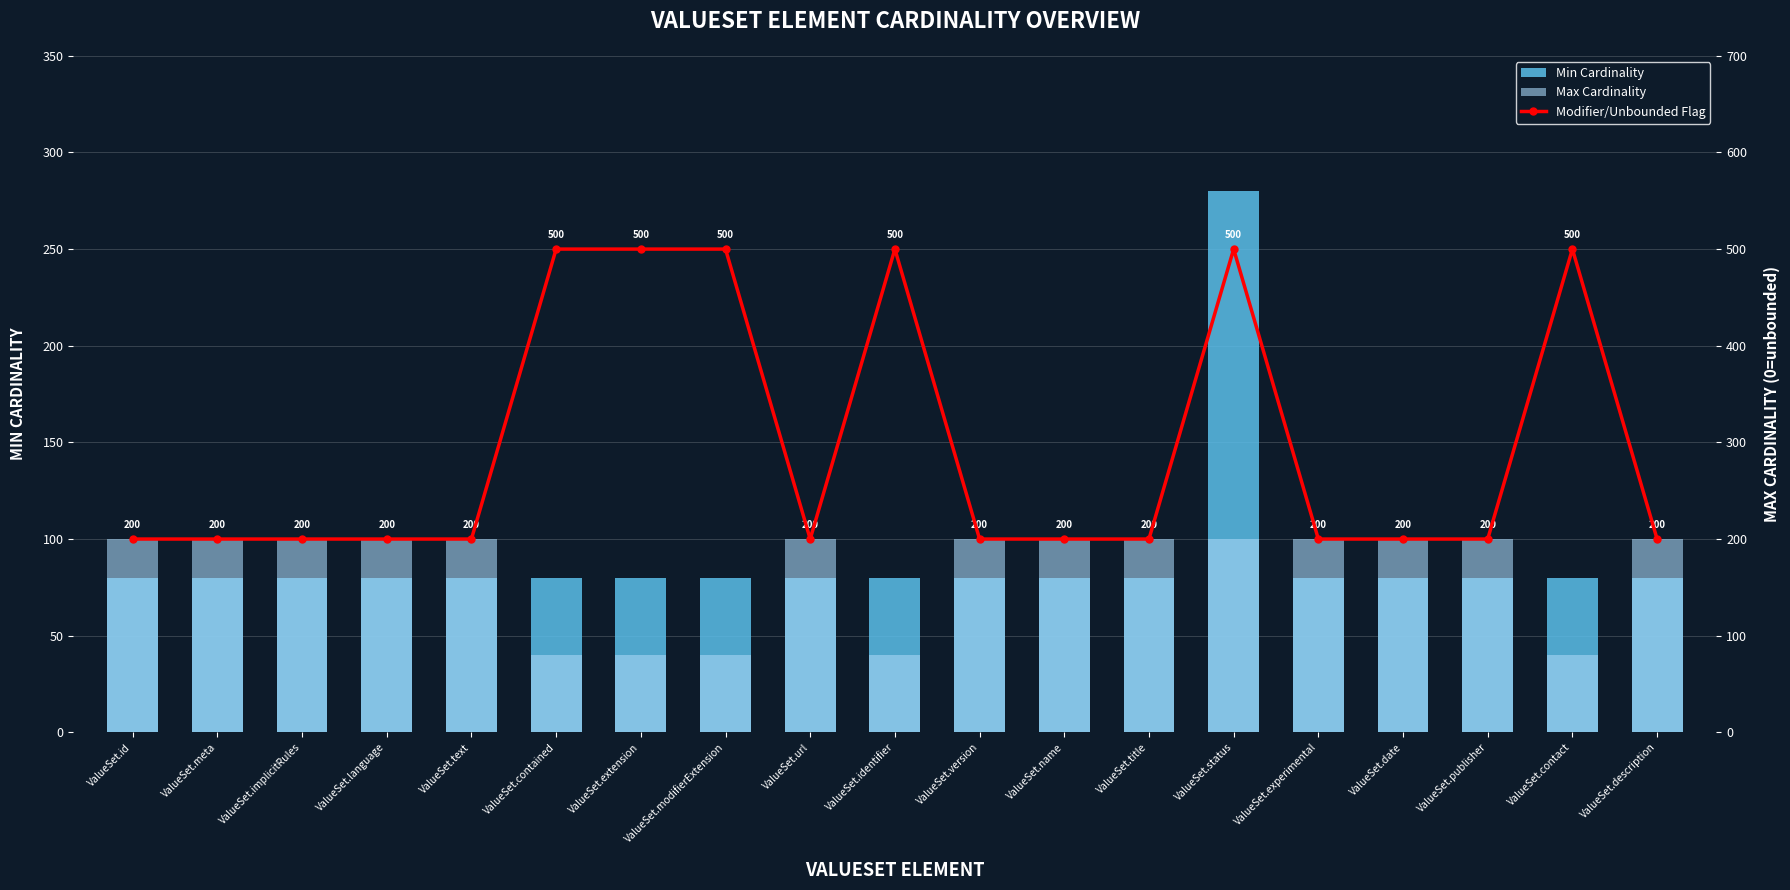

Is it true that Modifier/Unbounded Flag equals 200 at ValueSet.implicitRules?

True